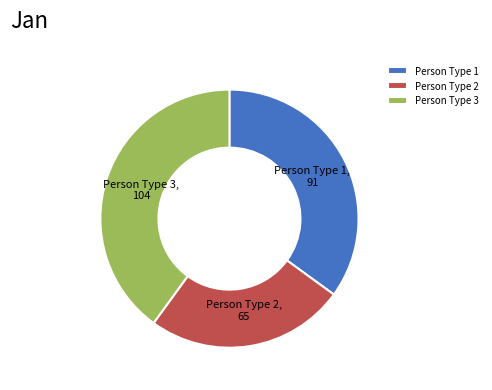

How many segments does this pie chart have?

3